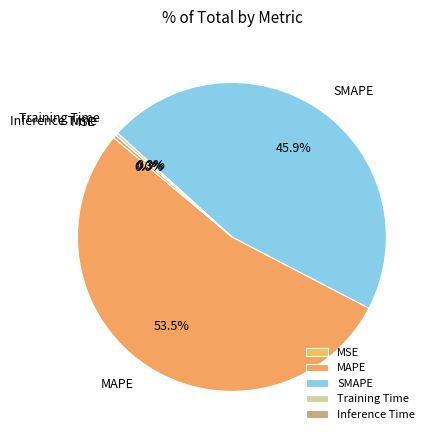

Which slice is the largest?

MAPE